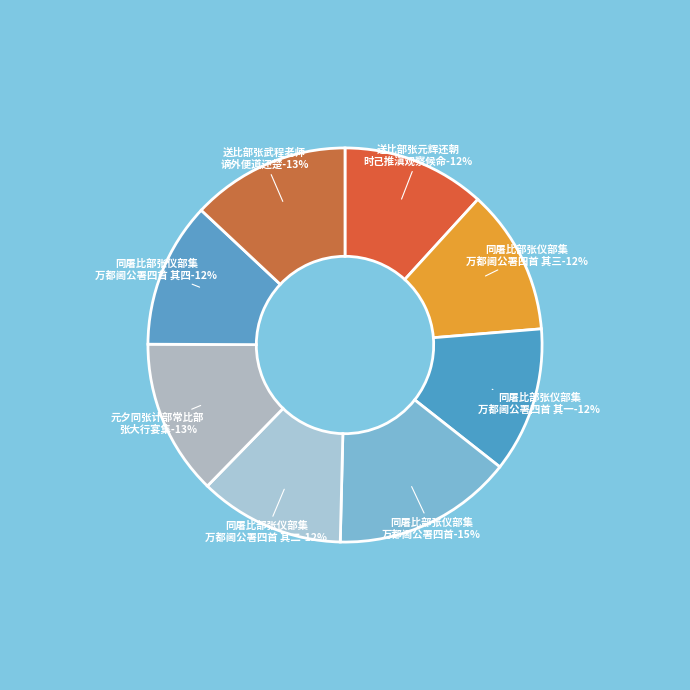

To the nearest percent, what portion does 元夕同张计部常比部张大行宴集 represent?

13%